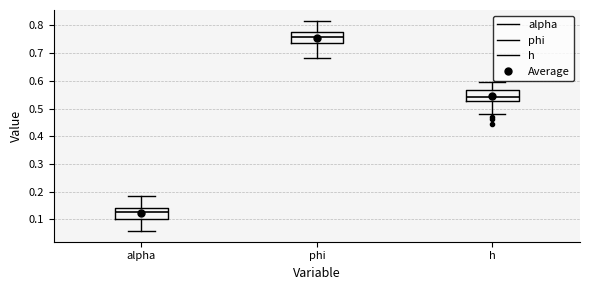

Which box has the highest median line?

phi